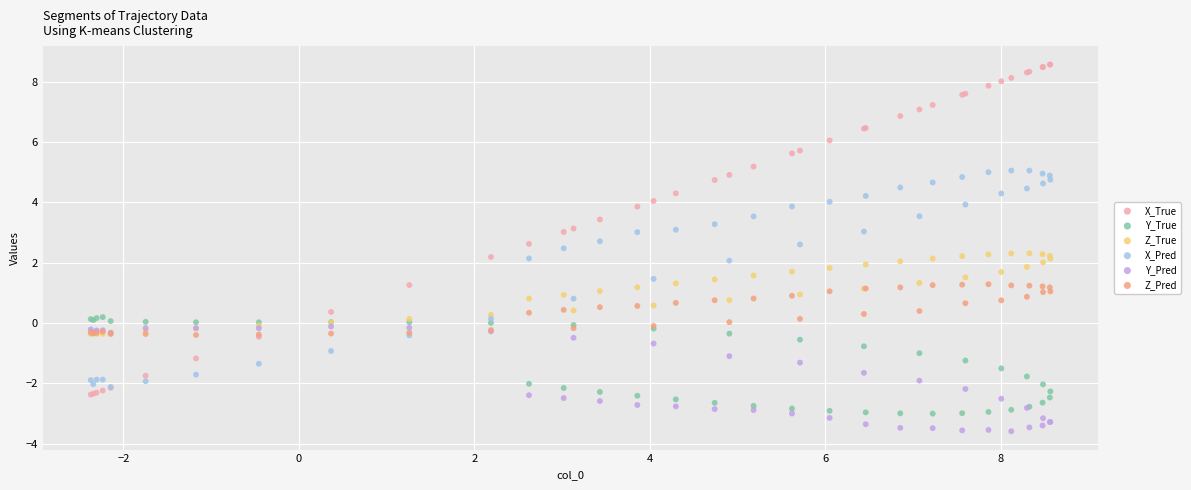

Which series has the largest Y range (max minus min)?

X_True